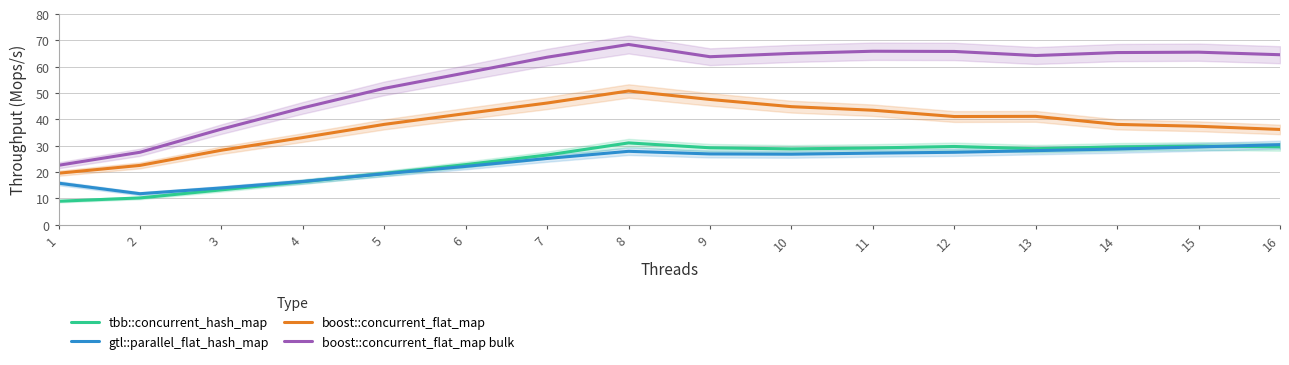

Between 5 and 8, which series saw the biggest shift?

boost::concurrent_flat_map bulk